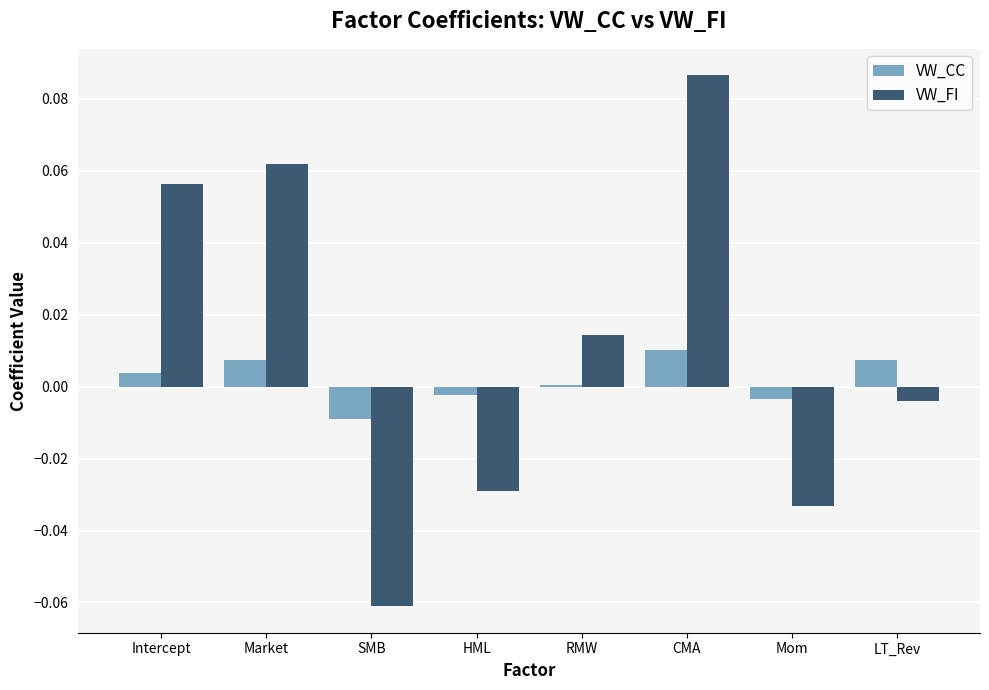

Which label corresponds to the largest value in the chart?

CMA